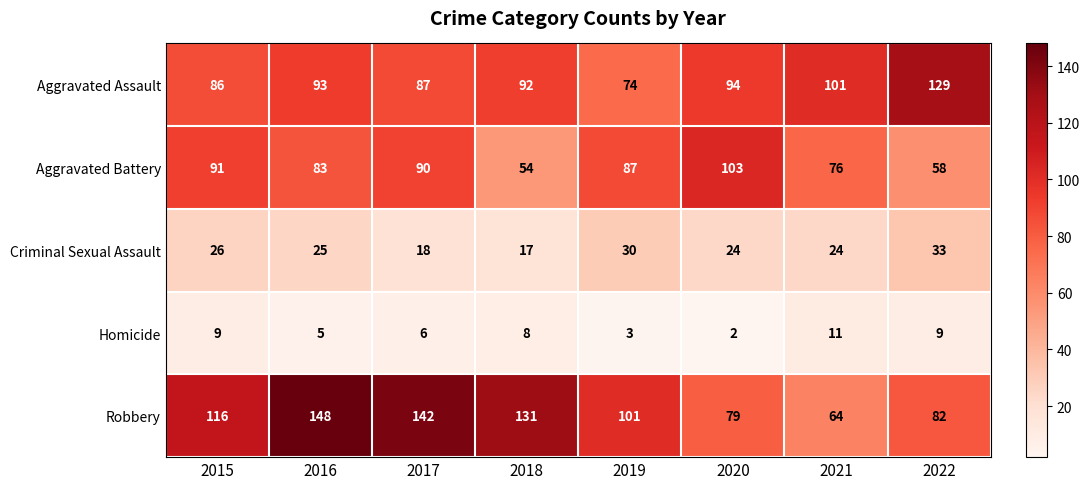

What is the total value across all series at 2021?

276